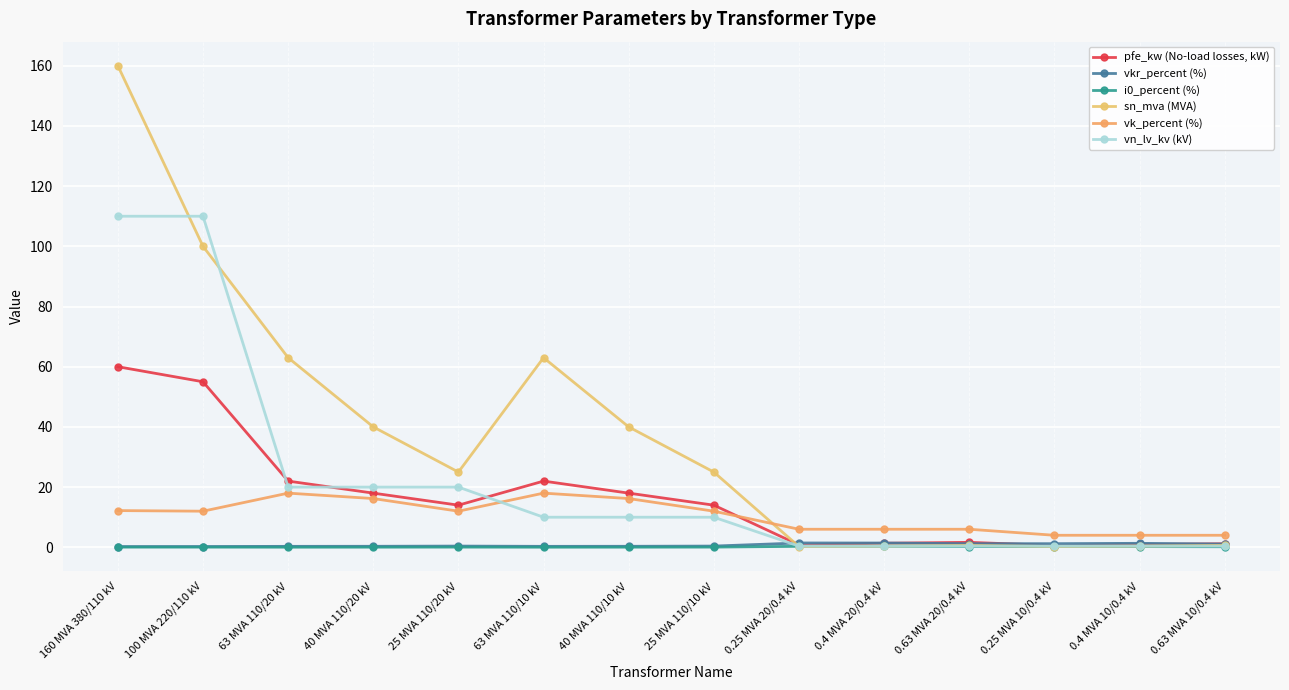

At which category does the chart reach its minimum across all series?

63 MVA 110/20 kV